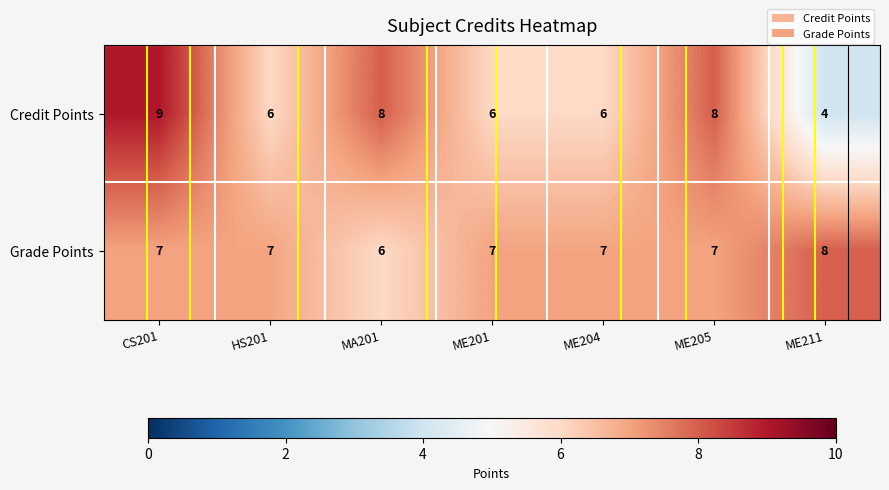

How many data points in Grade Points are less than 7?

1